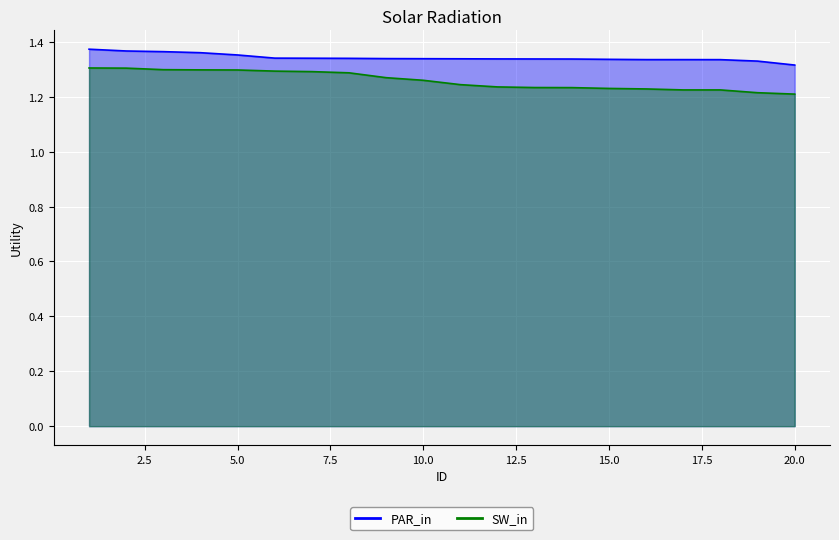

What is the maximum value shown in the chart?

1.4